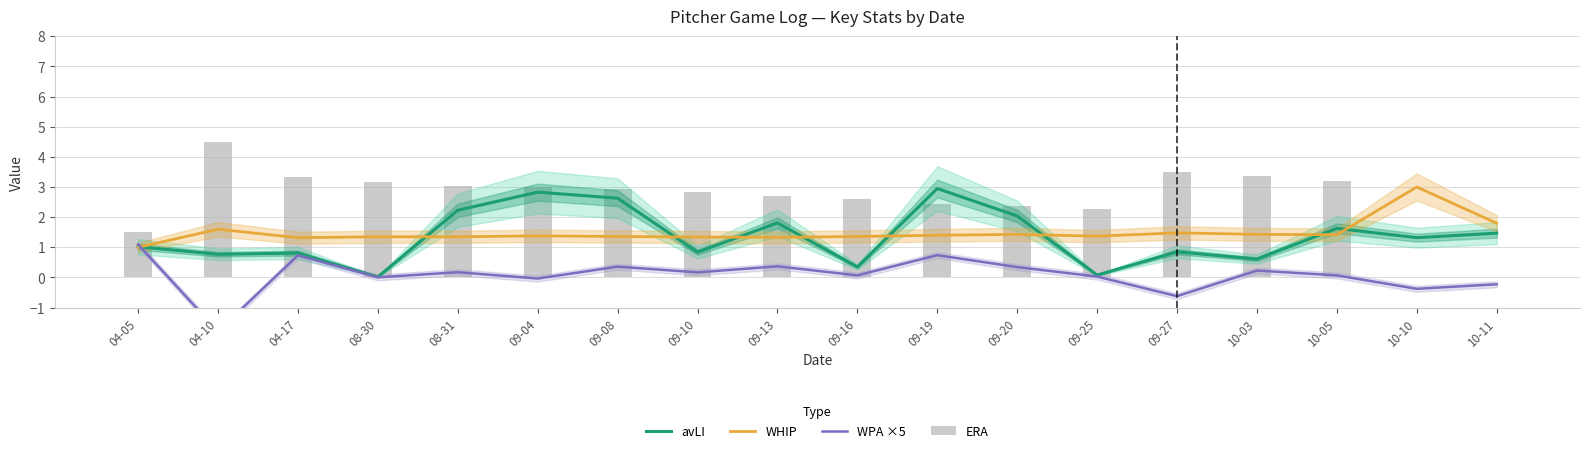

What is the sum of the avLI values at 10-10 and 10-05?

3.0